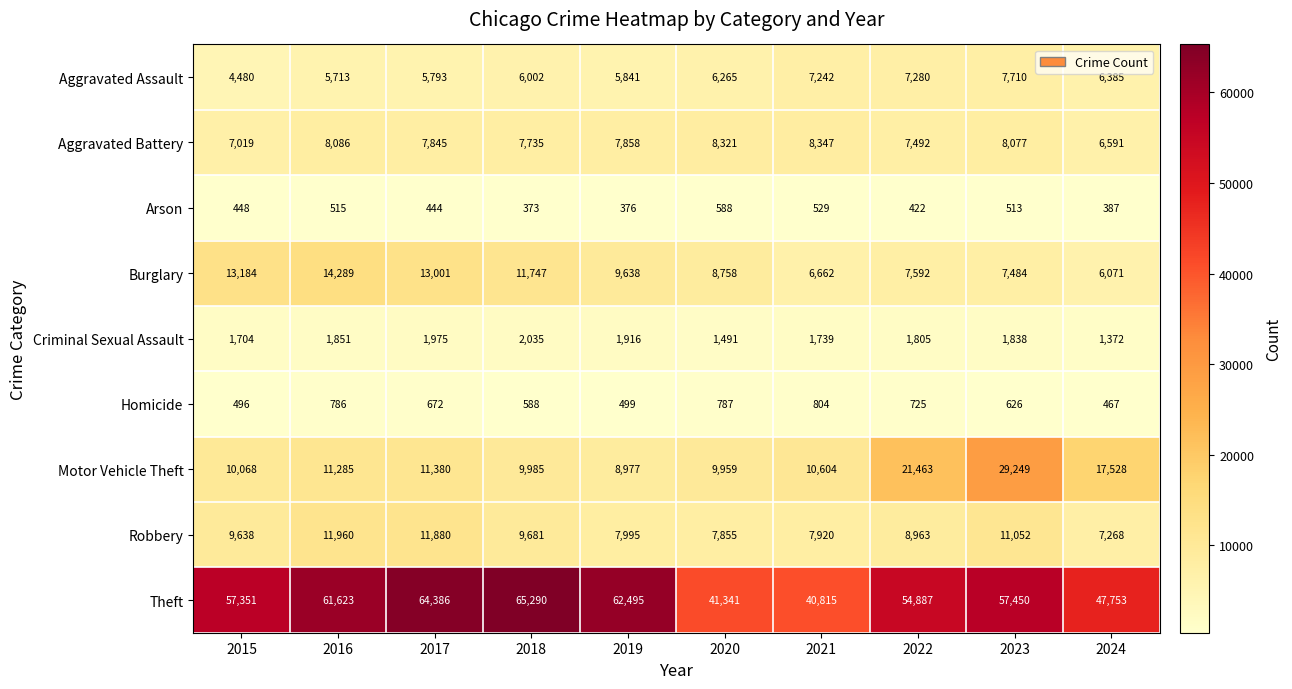

Which series has the largest range (max minus min)?

Theft